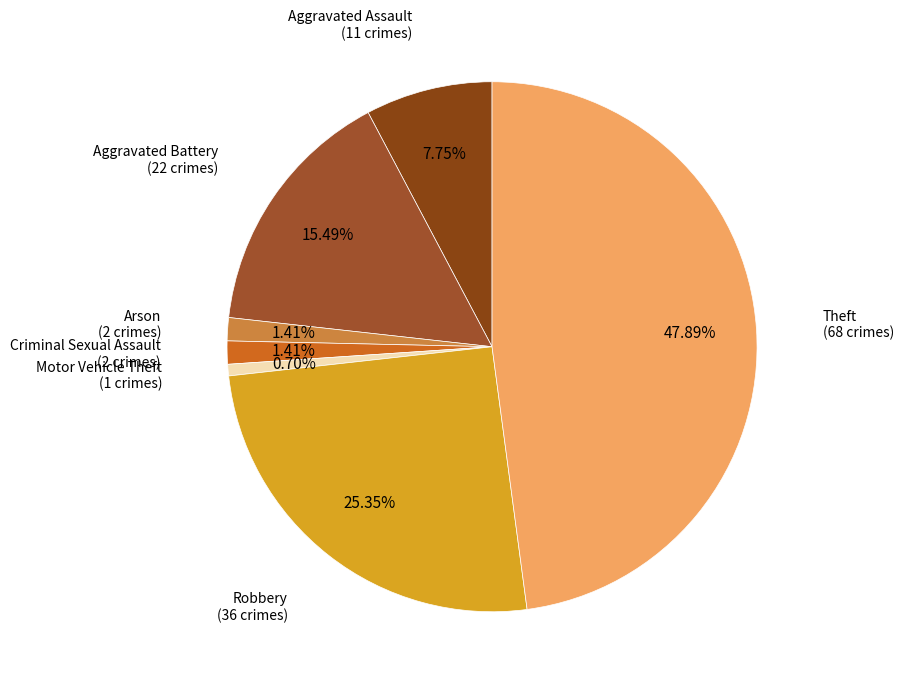

How many segments does this pie chart have?

7